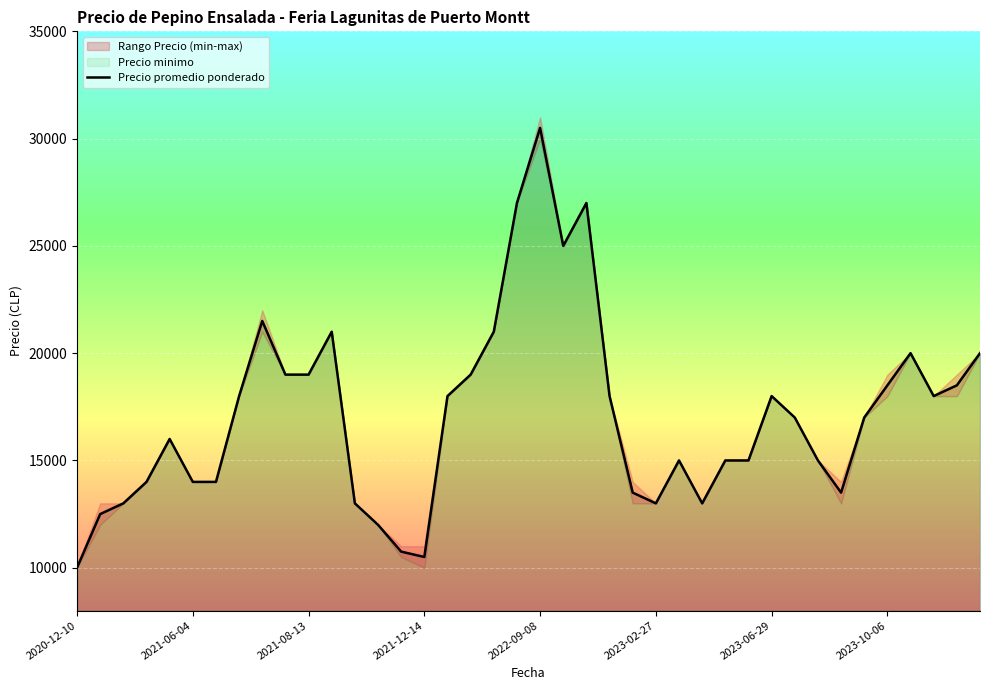

How many lines are shown in the chart?

1